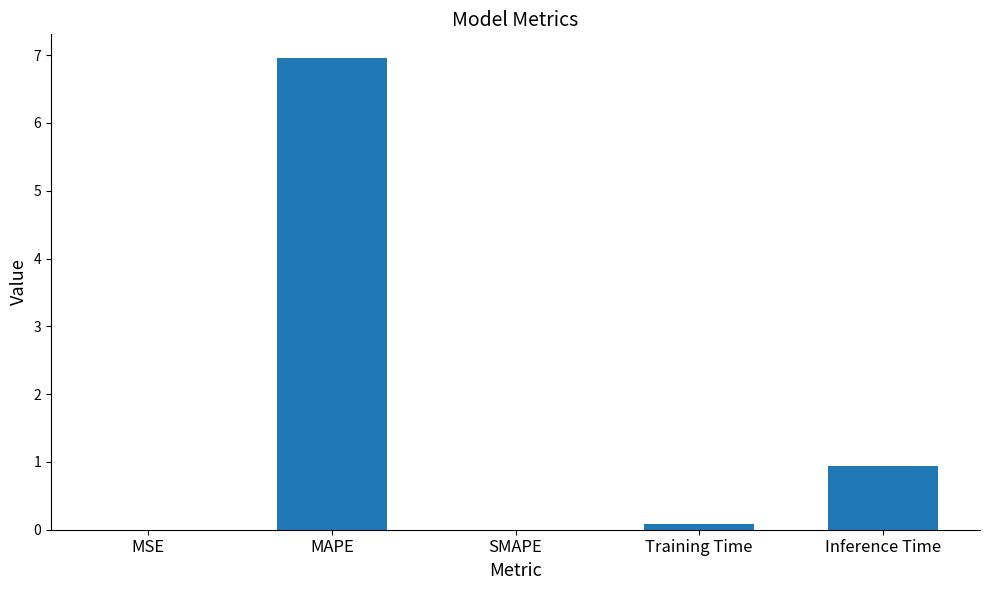

Where is the data nearest to the value 3?

Inference Time